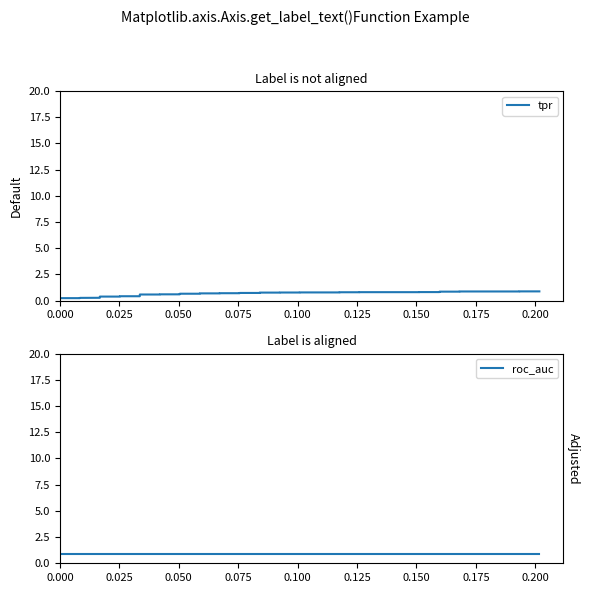

Reading left to right, transcribe all the data shown in this chart.

tpr: 0.2	0.2	0.2	0.3	0.3	0.3	0.4	0.4	0.4	0.4	0.6	0.6	0.6	0.6	0.7	0.7	0.7	0.7	0.7	0.7	0.7	0.7	0.8	0.8	0.8	0.8	0.8	0.8	0.8	0.8	0.8	0.8	0.8	0.8	0.9	0.9	0.9	0.9	0.9	0.9
roc_auc: 0.9	0.9	0.9	0.9	0.9	0.9	0.9	0.9	0.9	0.9	0.9	0.9	0.9	0.9	0.9	0.9	0.9	0.9	0.9	0.9	0.9	0.9	0.9	0.9	0.9	0.9	0.9	0.9	0.9	0.9	0.9	0.9	0.9	0.9	0.9	0.9	0.9	0.9	0.9	0.9